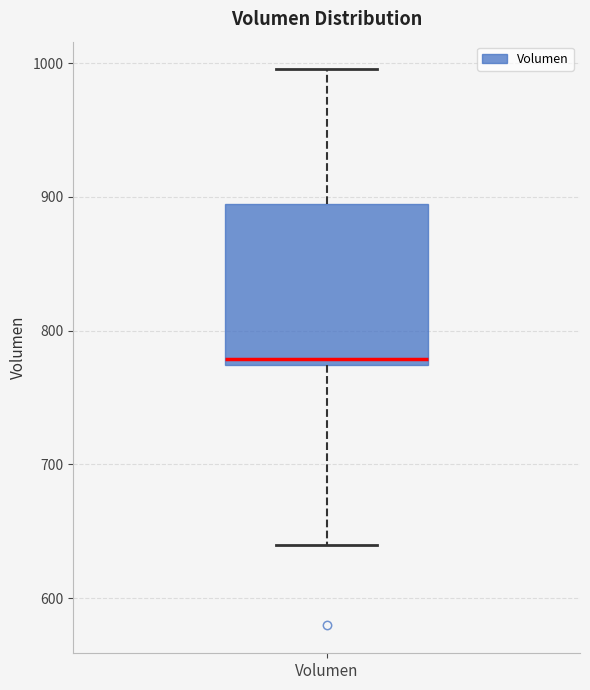

Read this box plot against the y-axis: the position of the median line, the range covered by the box, and the ends of both whiskers. The values are not printed on the chart, so give them approximately, as read against the axis.

median 780, box 770 to 890, whiskers 640 to 1000